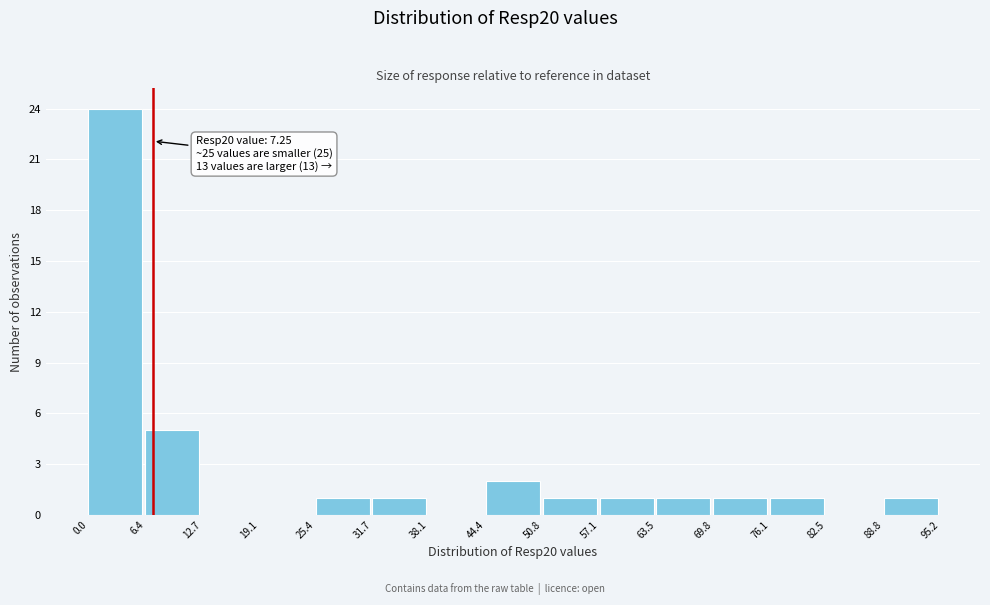

Which range on the x-axis has the tallest bar?

0.0 to 6.4